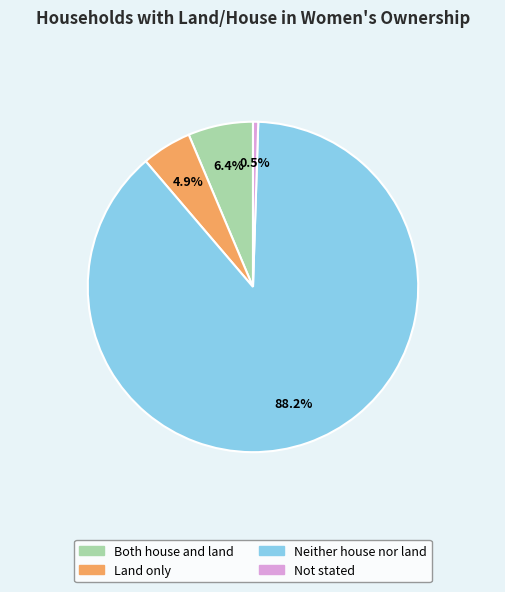

To the nearest percent, what percentage of the pie is Neither house nor land?

88%